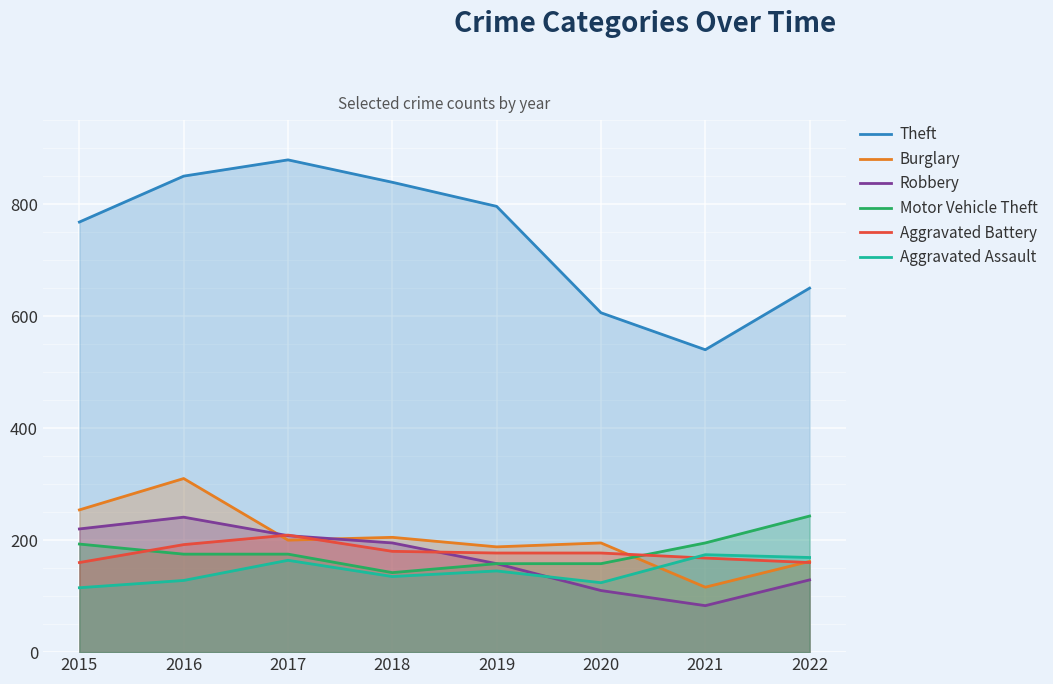

The value of Aggravated Battery at 2015 is 60. True or false?

False